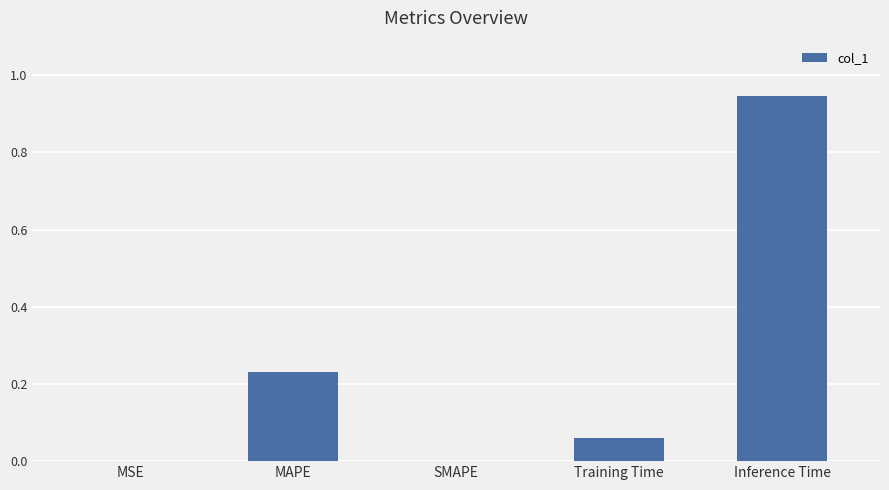

What is the sum of all values?

1.2